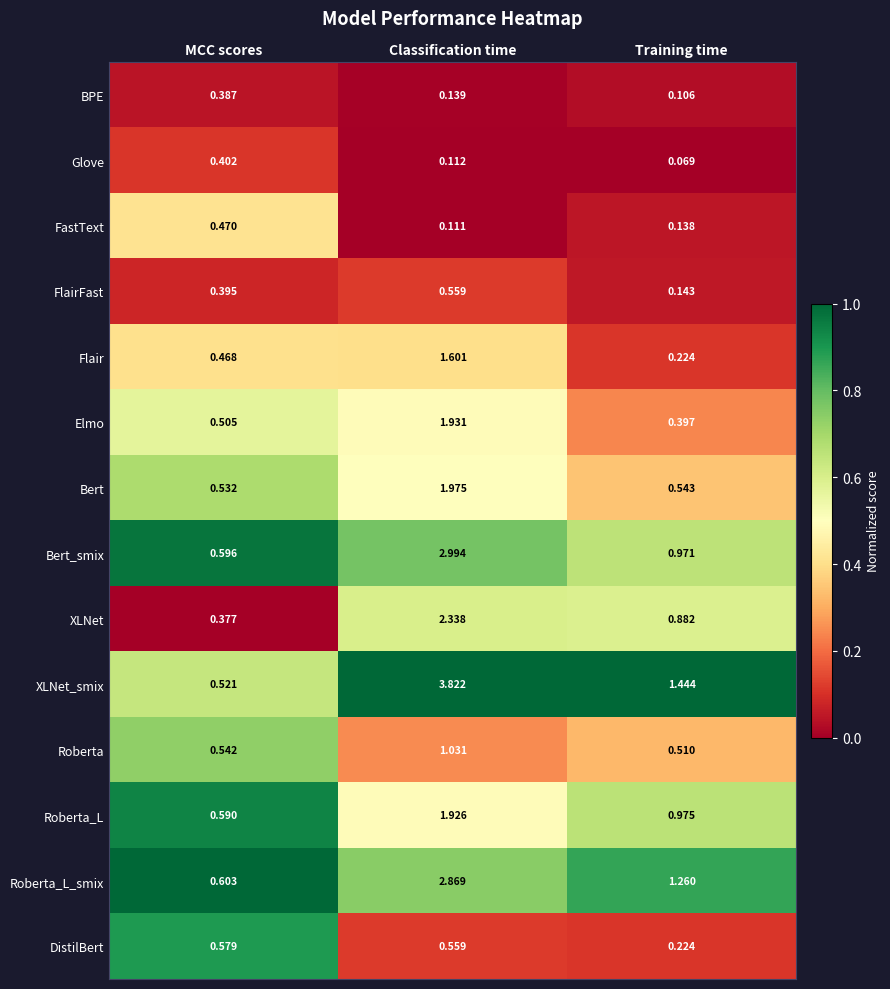

Which category has the highest value across all series?

Classification time